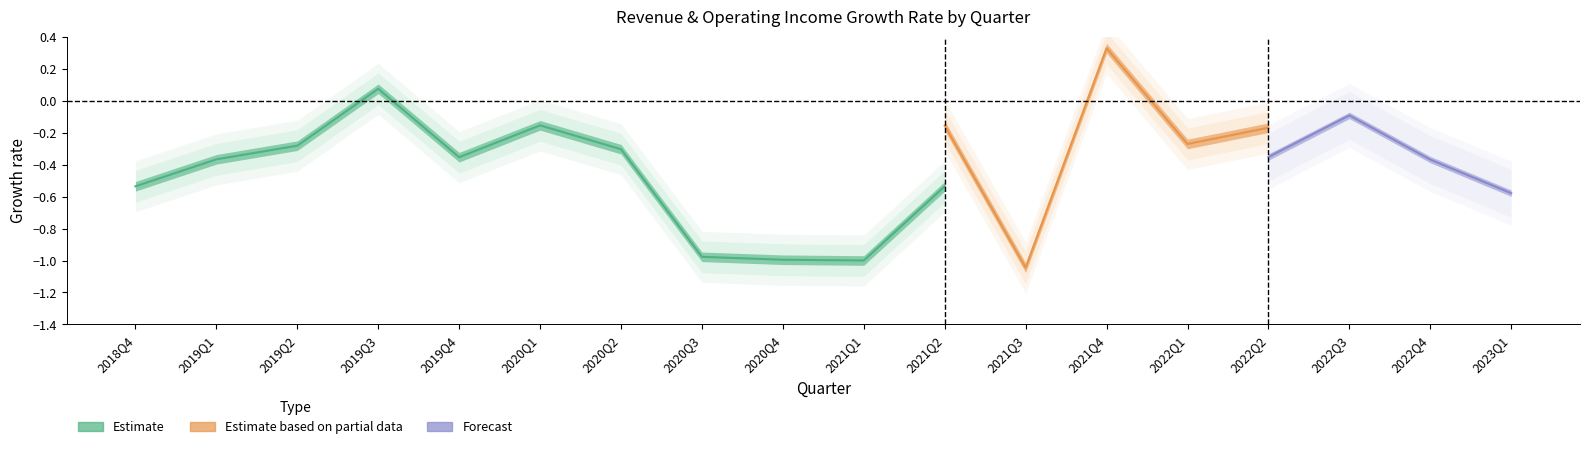

What is the difference between the maximum and minimum values in the RevenueGrowth_lower series?

1.1